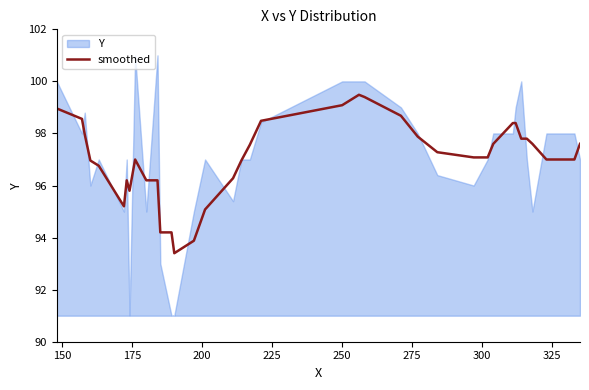

What is the highest value of the smoothed series?

99.5